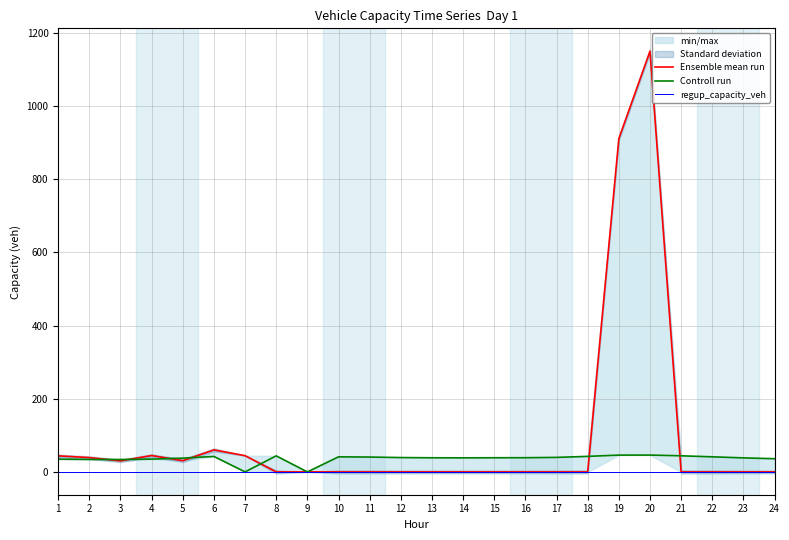

Rank the series at 22 from highest to lowest value.

Controll run, Ensemble mean run, regup_capacity_veh